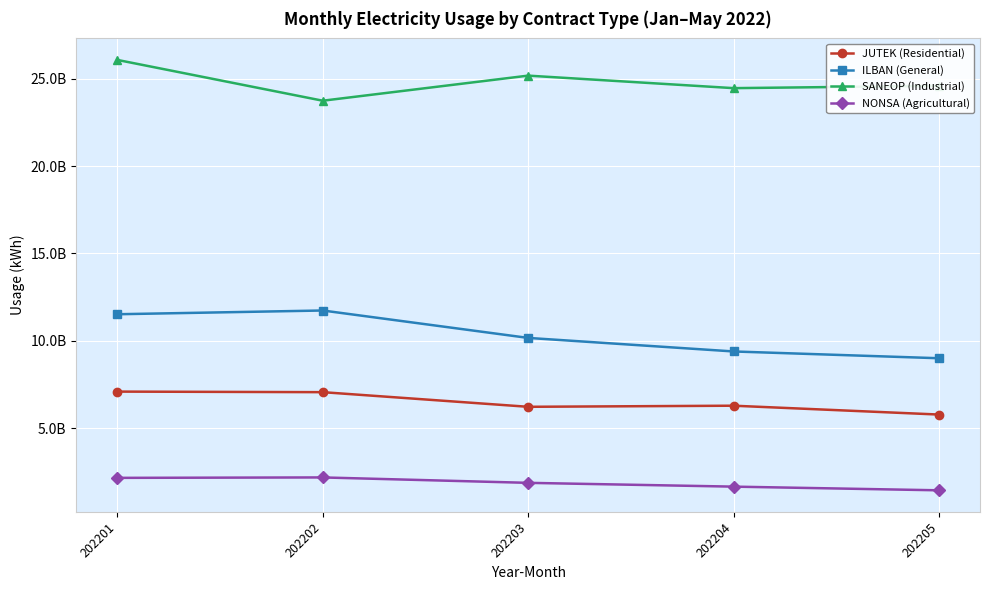

Does the chart have visible grid lines?

Yes